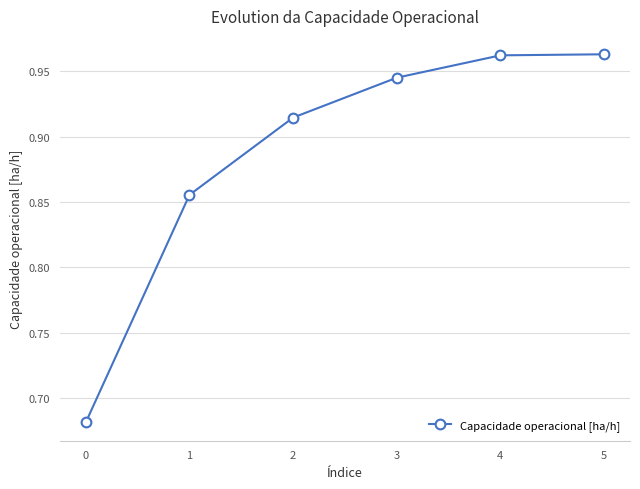

How many values are between 0 and 1?

6